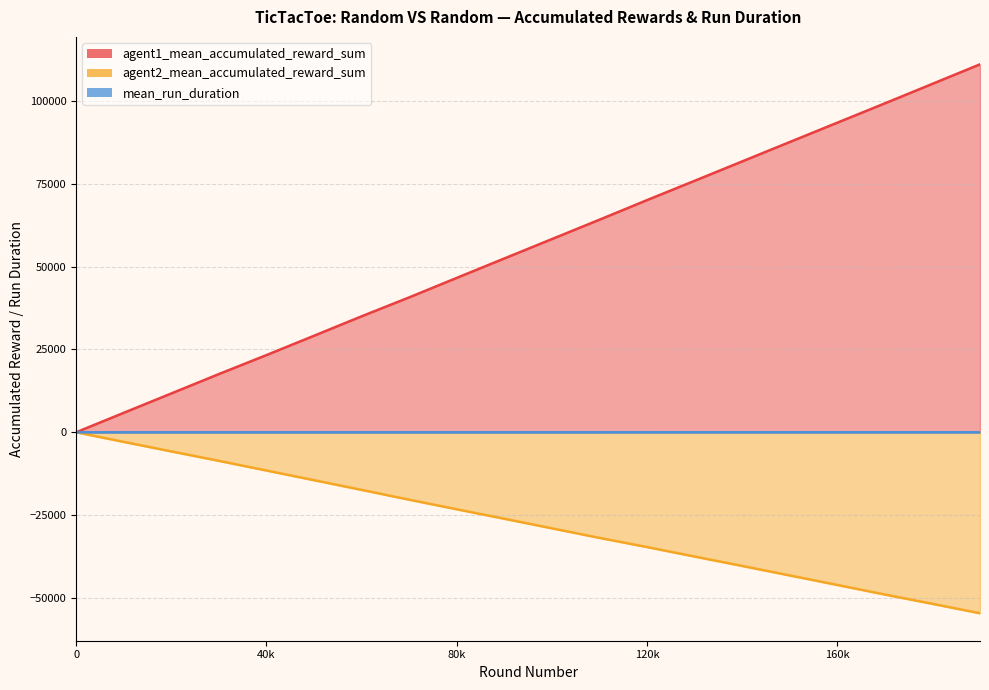

Where is mean_run_duration nearest to the value 3?

90000